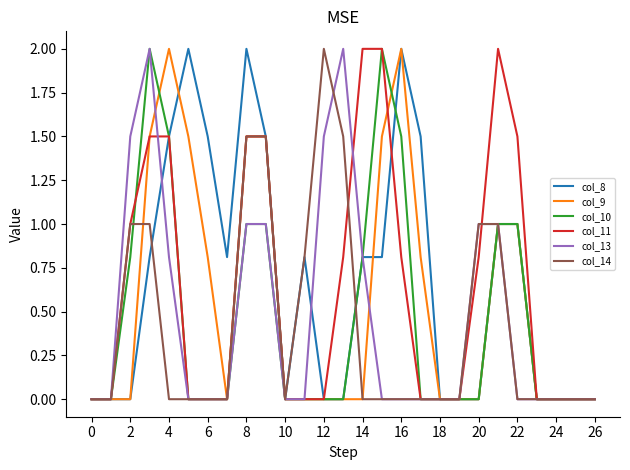

Reading right to left, transcribe all the data shown in this chart.

col_8: 0.0	0.0	0.0	0.0	1.0	1.0	0.0	0.0	0.0	1.5	2.0	0.8	0.8	0.0	0.0	0.8	0.0	1.5	2.0	0.8	1.5	2.0	1.5	0.8	0.0	0.0	0.0
col_9: 0.0	0.0	0.0	0.0	1.0	1.0	0.0	0.0	0.0	0.8	2.0	1.5	0.0	0.0	0.0	0.0	0.0	1.5	1.5	0.0	0.8	1.5	2.0	1.5	0.0	0.0	0.0
col_10: 0.0	0.0	0.0	0.0	1.0	1.0	0.0	0.0	0.0	0.0	1.5	2.0	0.8	0.0	0.0	0.0	0.0	1.0	1.0	0.0	0.0	0.0	1.5	2.0	0.8	0.0	0.0
col_11: 0.0	0.0	0.0	0.0	1.5	2.0	0.8	0.0	0.0	0.0	0.8	2.0	2.0	0.8	0.0	0.0	0.0	1.5	1.5	0.0	0.0	0.0	1.5	1.5	1.0	0.0	0.0
col_13: 0.0	0.0	0.0	0.0	0.0	1.0	1.0	0.0	0.0	0.0	0.0	0.0	0.8	2.0	1.5	0.0	0.0	1.0	1.0	0.0	0.0	0.0	0.8	2.0	1.5	0.0	0.0
col_14: 0.0	0.0	0.0	0.0	0.0	1.0	1.0	0.0	0.0	0.0	0.0	0.0	0.0	1.5	2.0	0.8	0.0	1.5	1.5	0.0	0.0	0.0	0.0	1.0	1.0	0.0	0.0